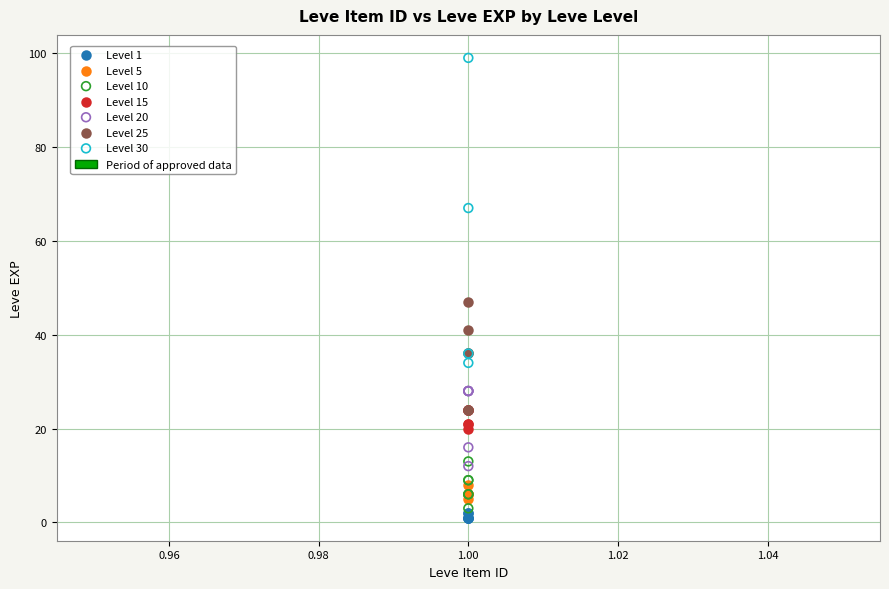

Which series reaches the minimum Y coordinate?

Level 1